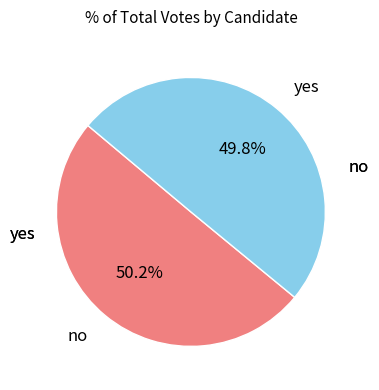

Does any single category account for the majority?

Yes